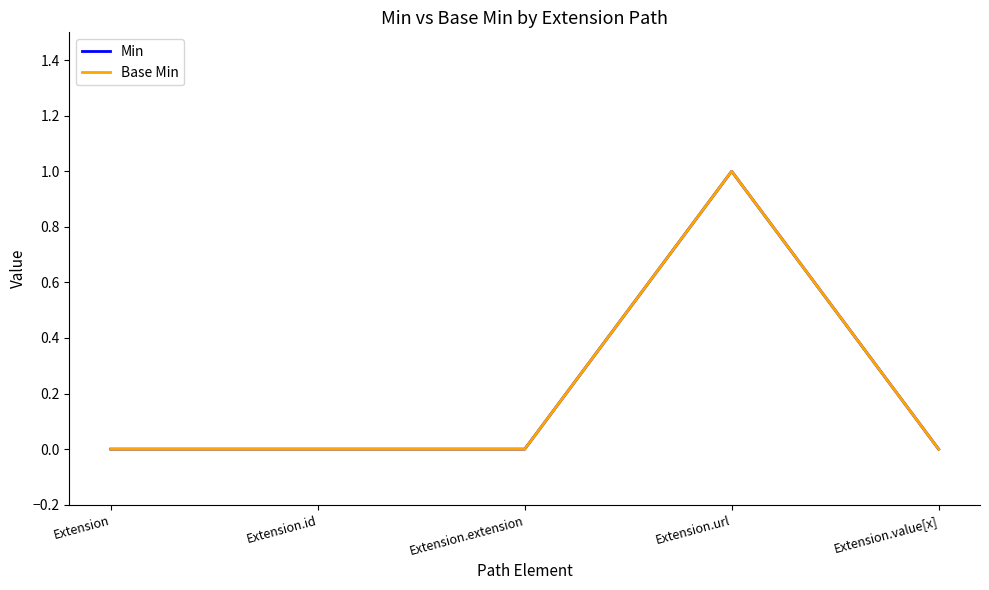

True or false: Min and Base Min cross at least once.

False